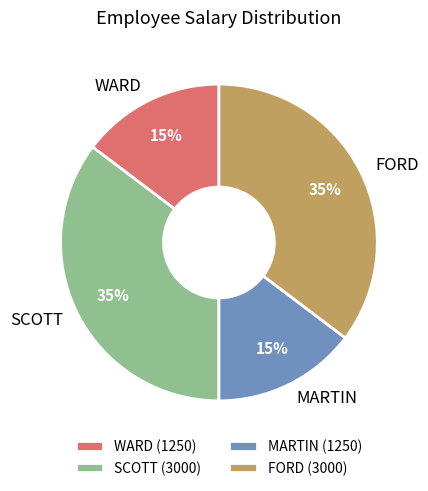

Is FORD the majority of the pie?

No